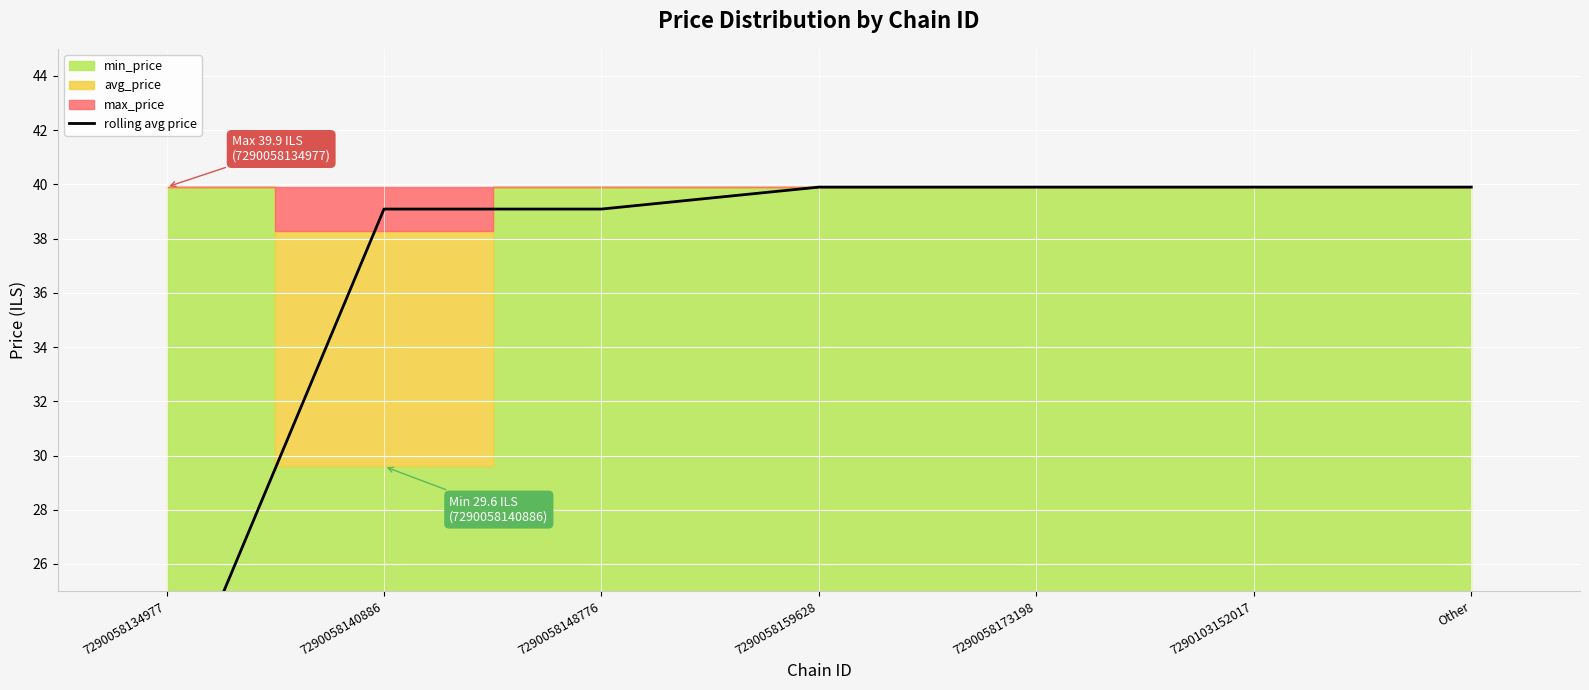

What is the change in value from 7290058134977 to 7290058173198?

+19.9